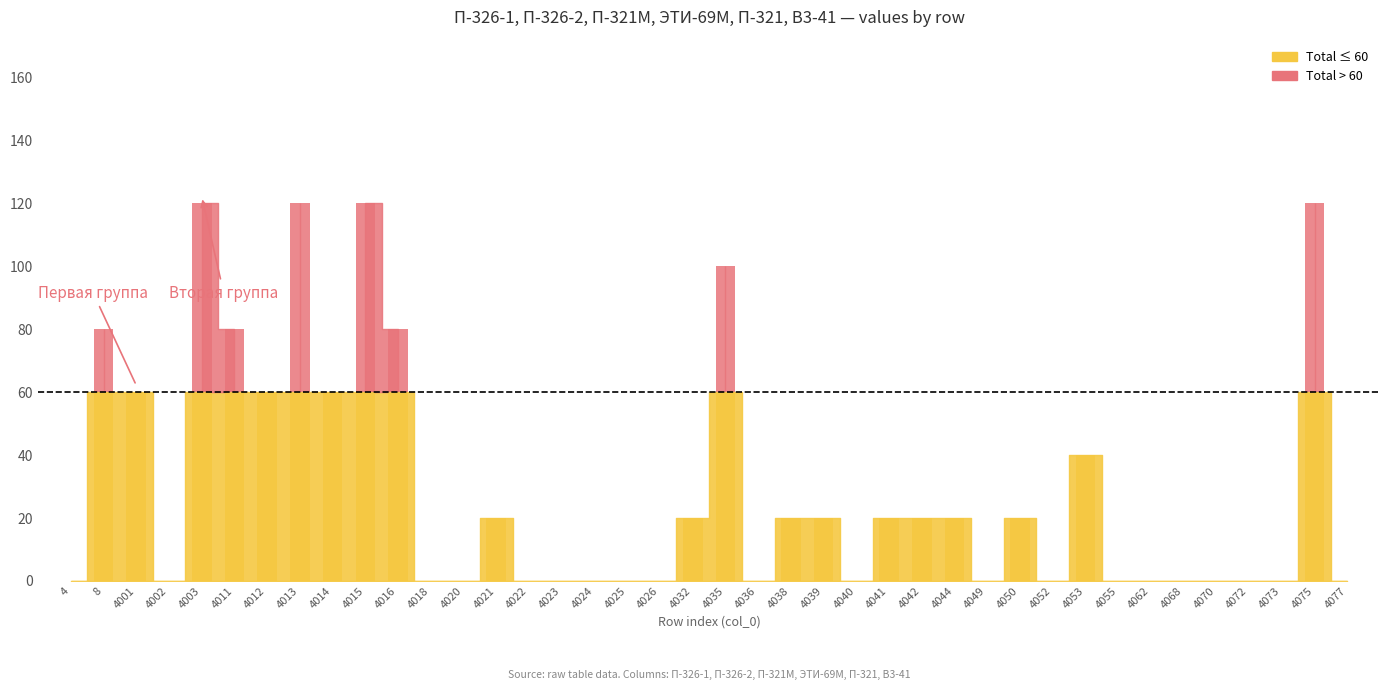

How many values in В3-41 are above zero?

17